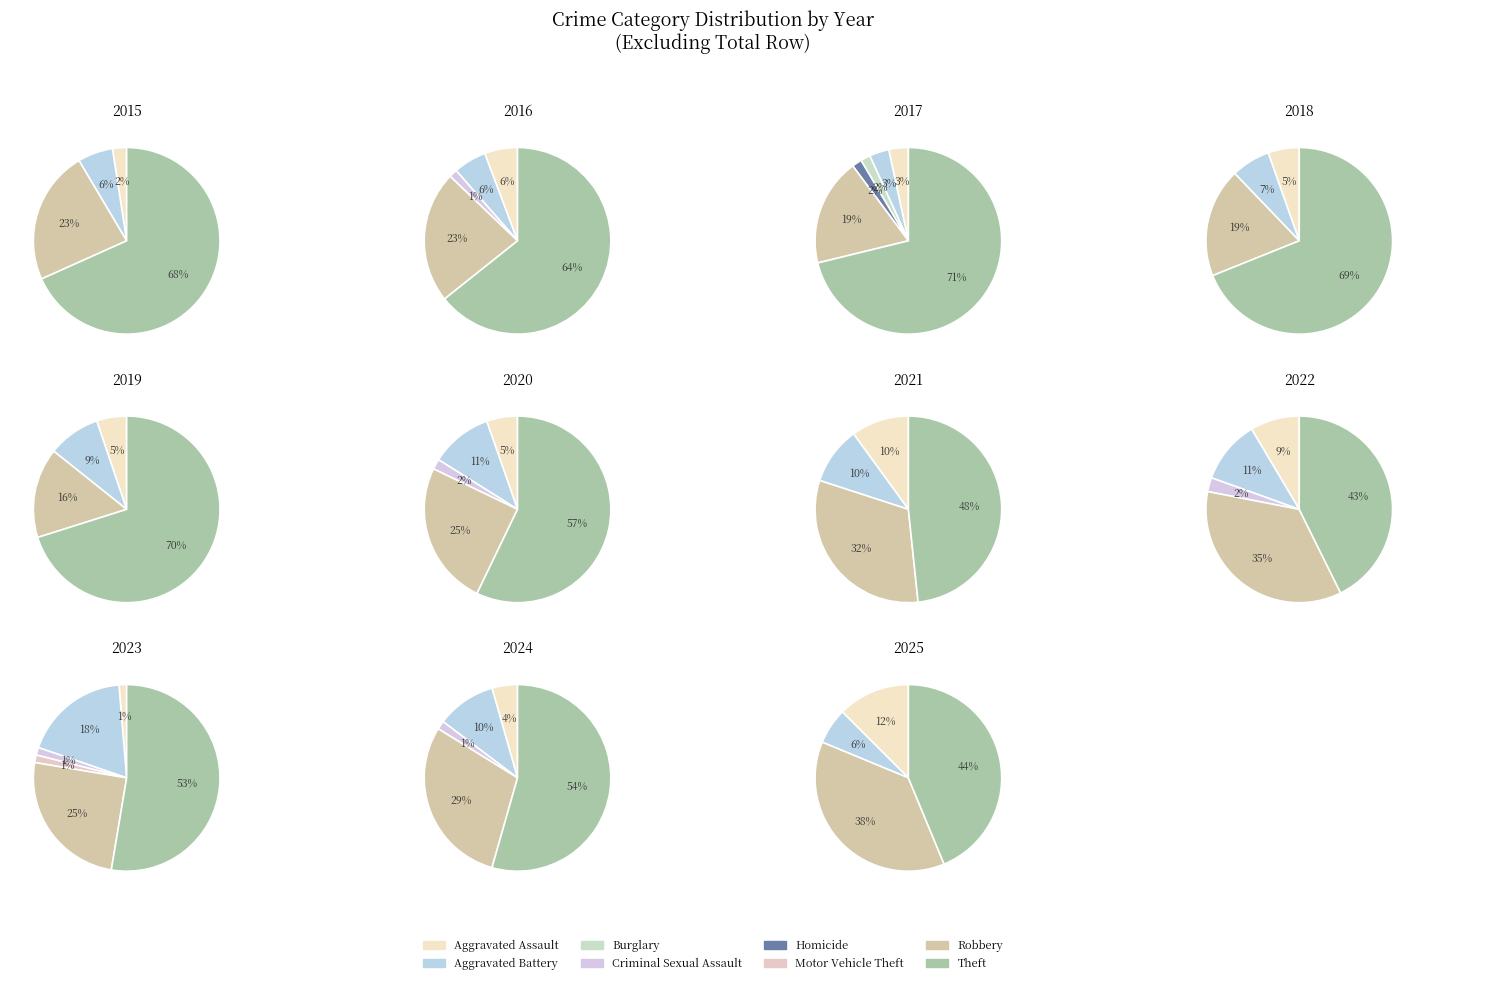

Which slice is the largest?

Theft